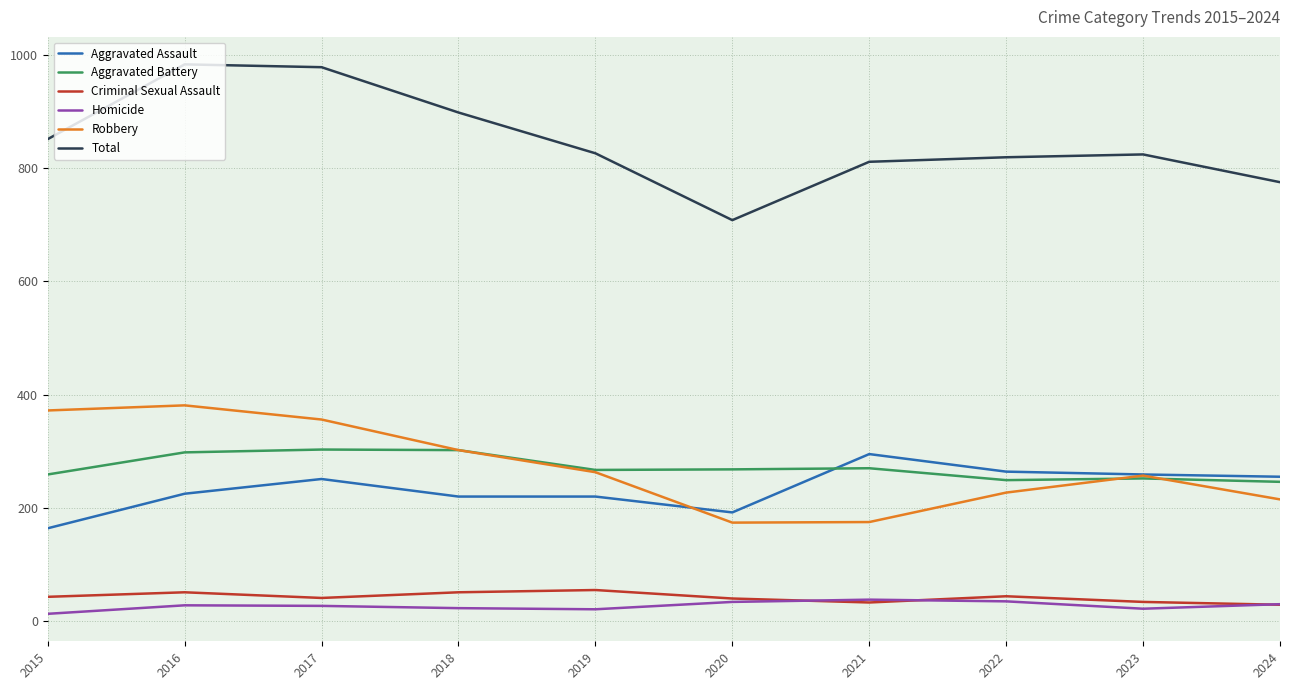

What is the average value of the Homicide series?

27